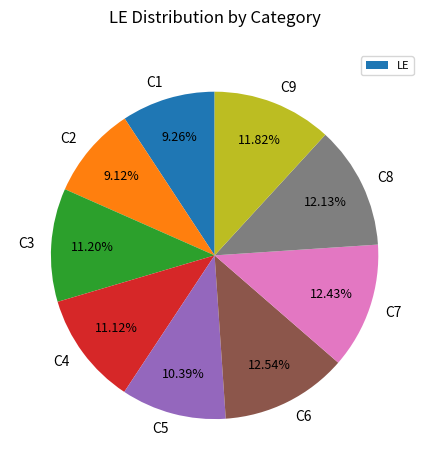

True or false: C9 accounts for 1% of the total.

False